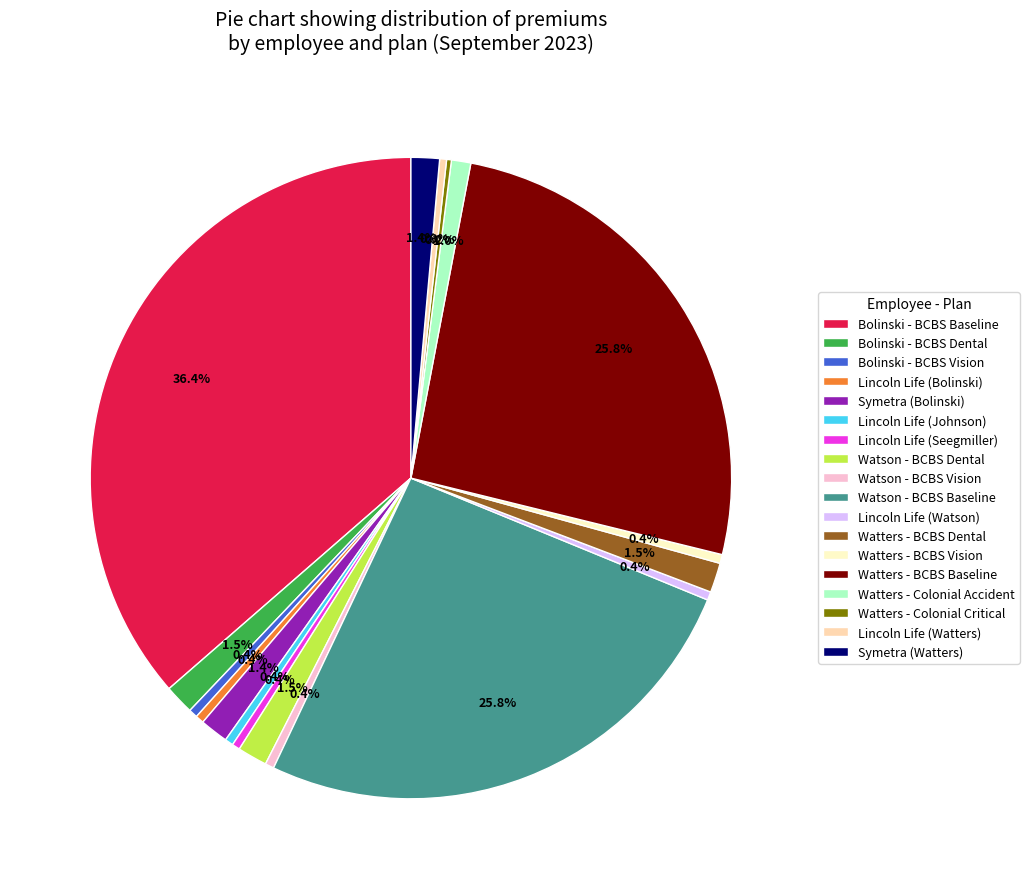

Combined, do Watters - Colonial Accident and Lincoln Life (Seegmiller) account for over 50%?

No